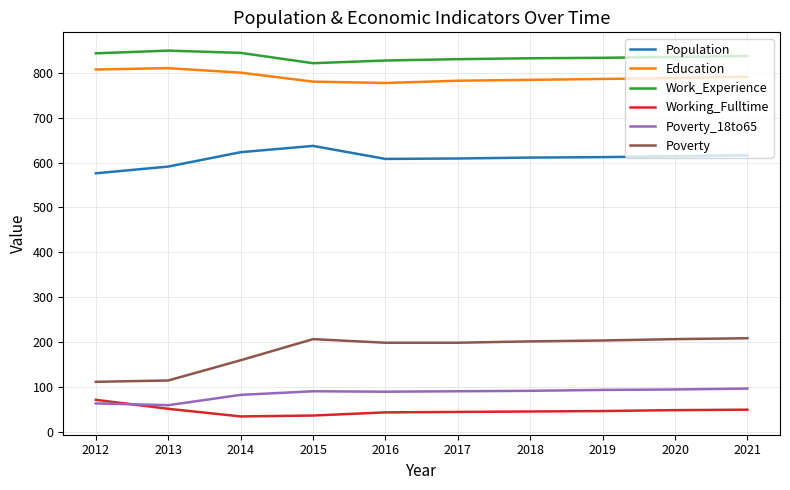

True or false: Education has a value of 1176 at 2017.

False